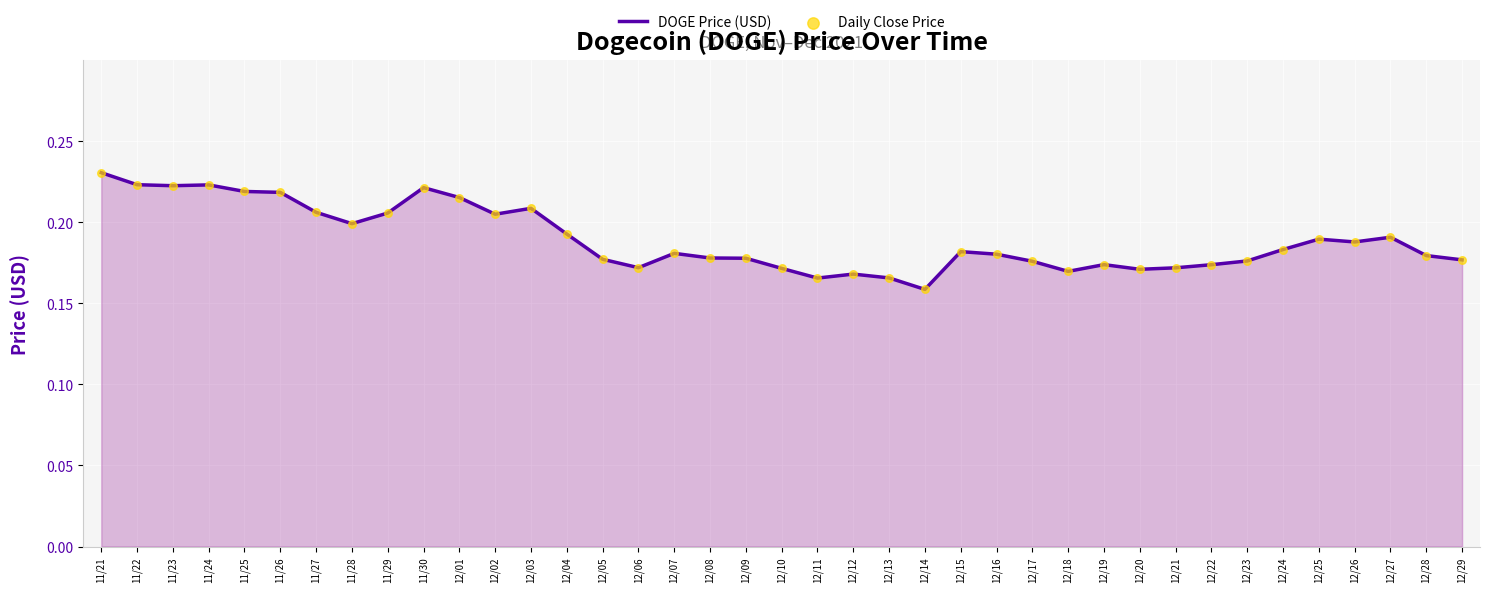

Which label corresponds to the smallest value in the chart?

12/14